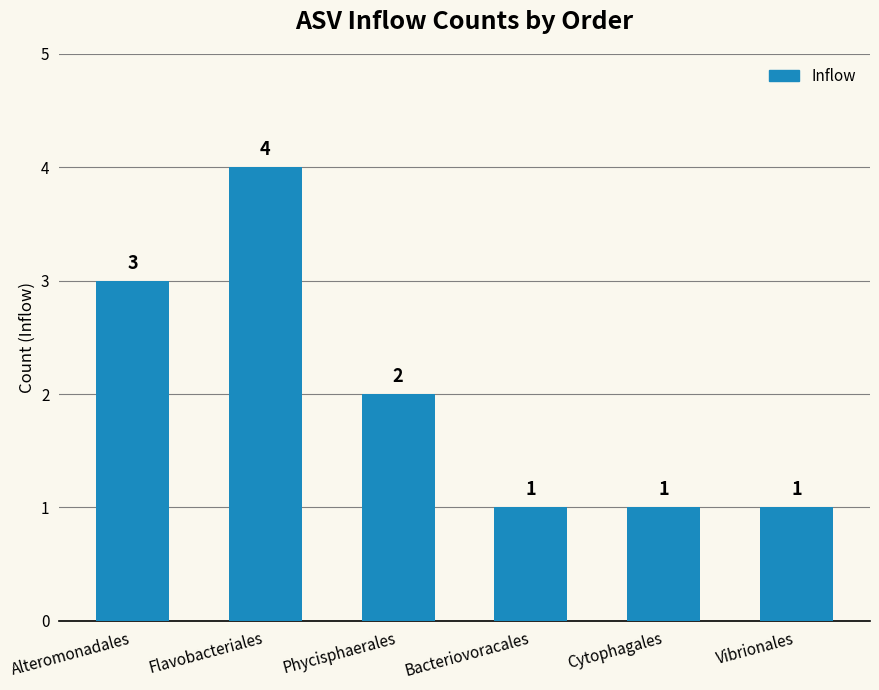

Count the number of data series in this chart.

1